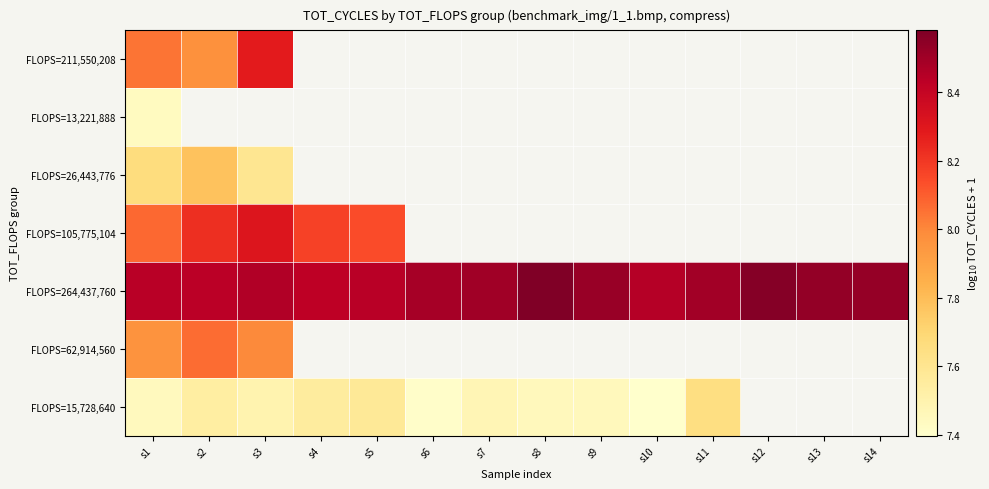

At which category is the sum across all series the highest?

s1